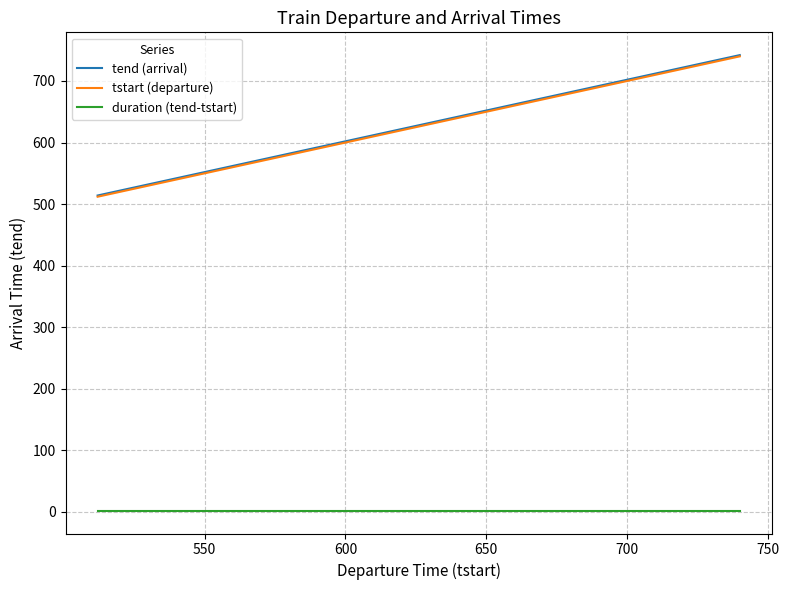

What is the lowest value of the tstart (departure) series?

512